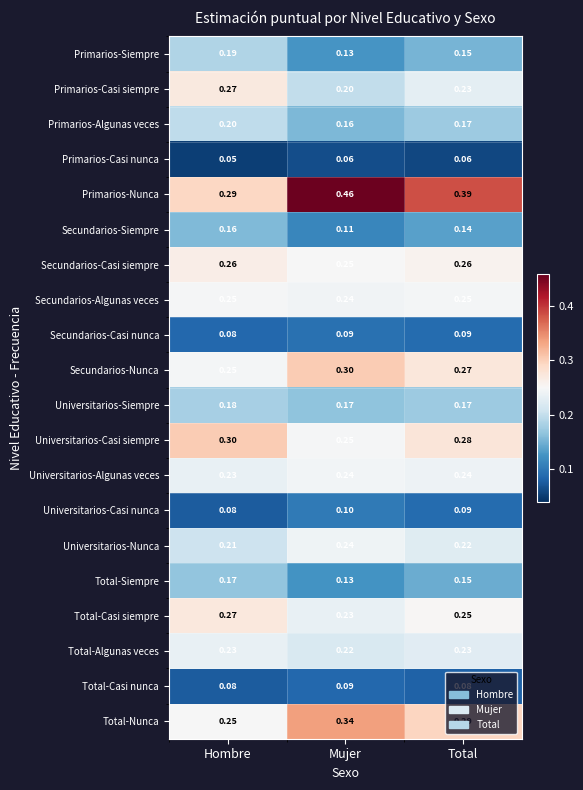

Rank the categories by Secundarios-Nunca value from highest to lowest.

Mujer, Total, Hombre